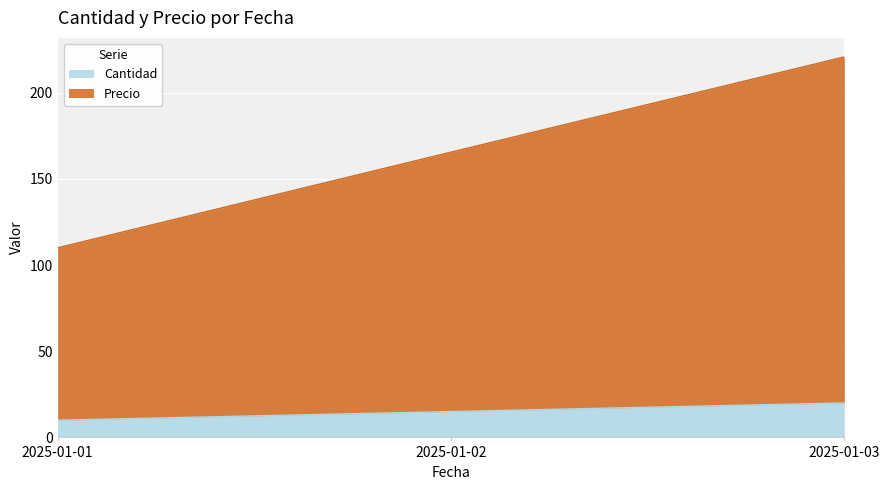

Which series has the widest spread of values?

Precio